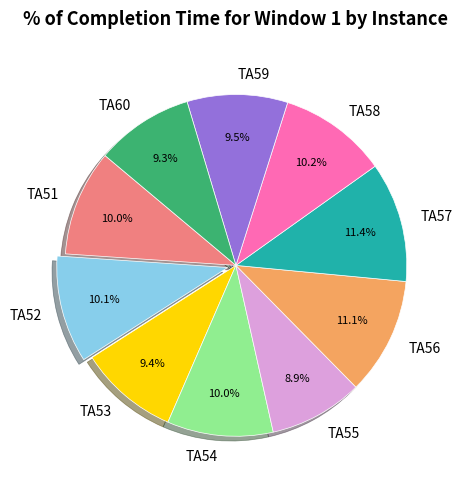

Which has a higher value, TA54 or TA60?

TA54